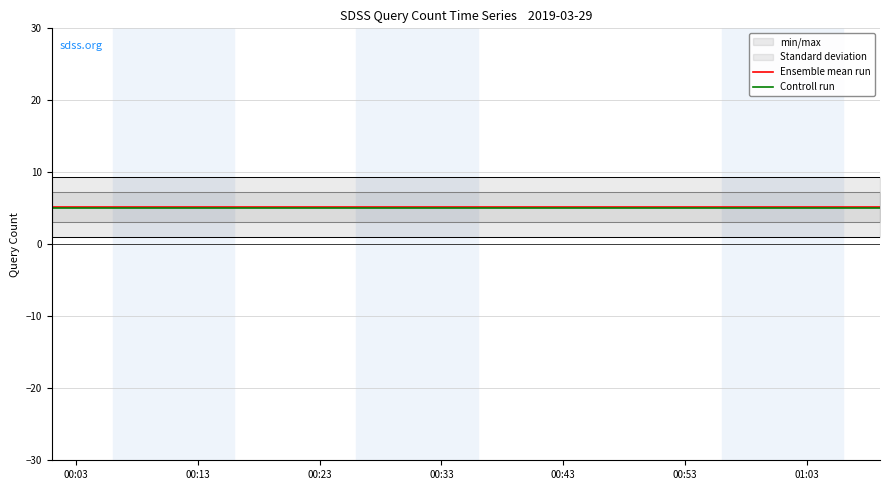

How many categories are shown in the chart?

40